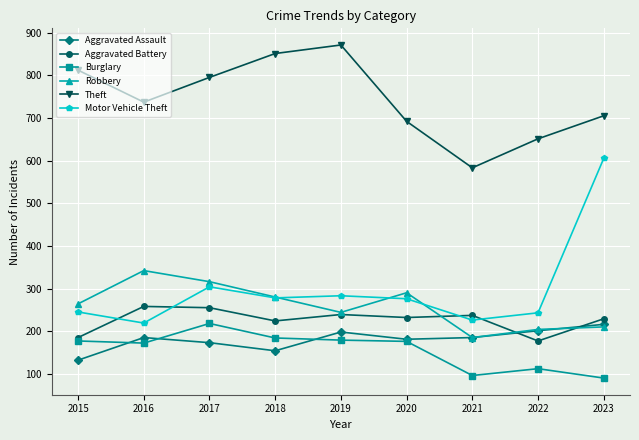

What is the maximum value for Robbery?

342